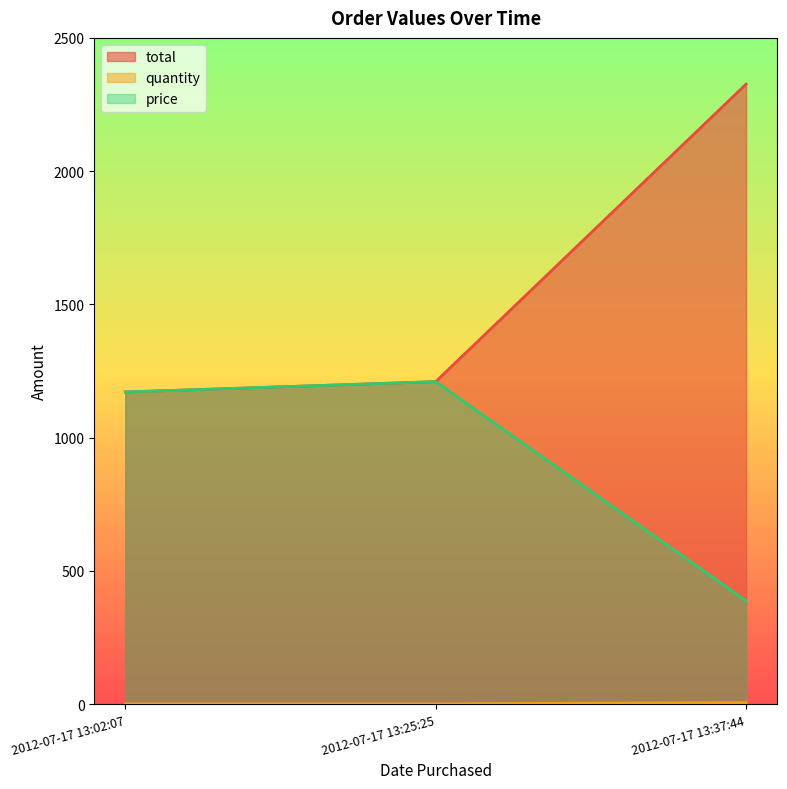

True or false: quantity has a value of 6.0 at 2012-07-17 13:37:44.

True